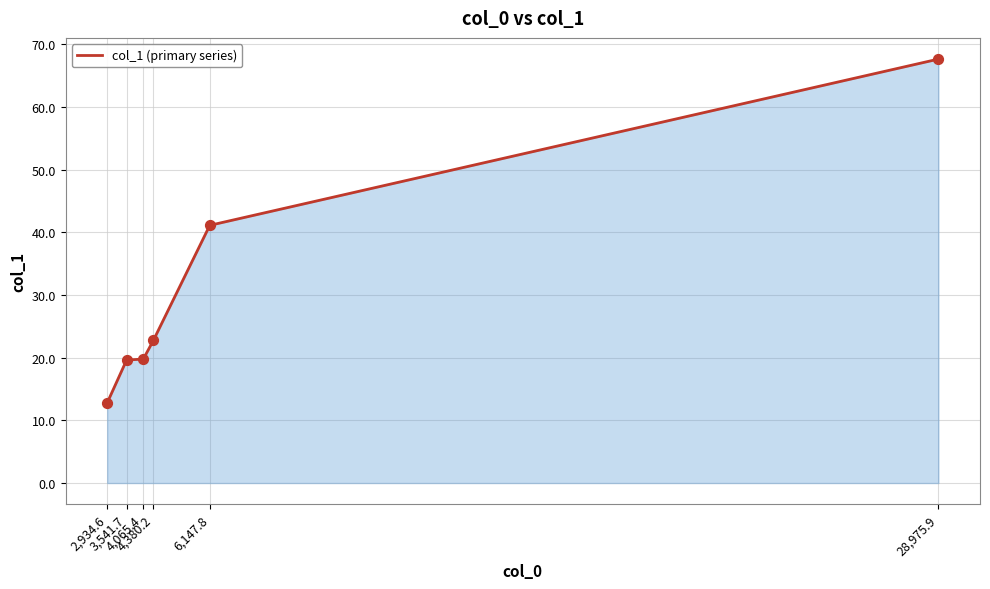

What is the change in value from 2,934.6 to 3,541.7?

+6.8